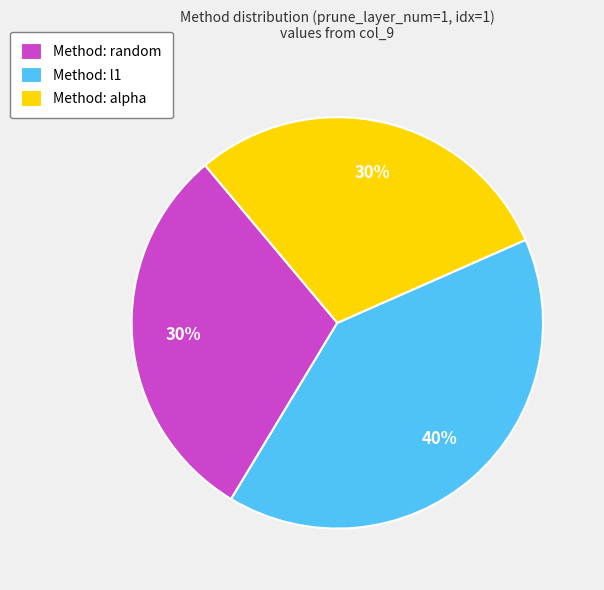

How many segments does this pie chart have?

3